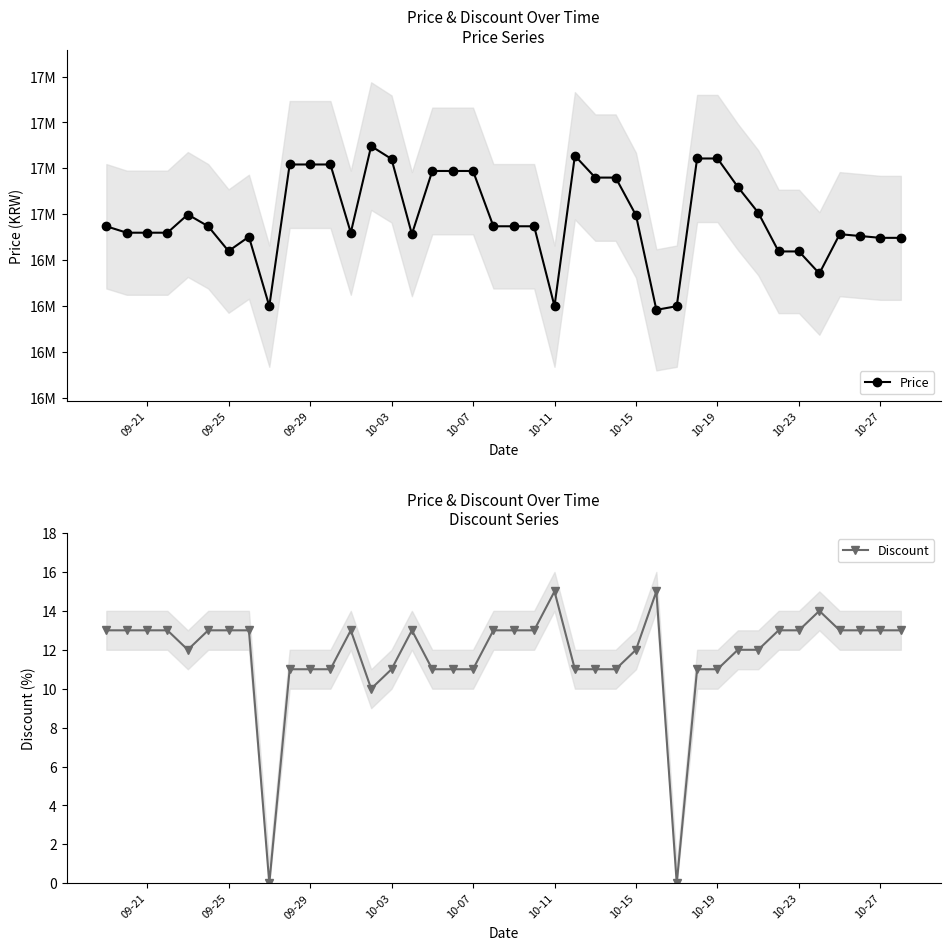

At how many categories does at least one series exceed 15797549?

40